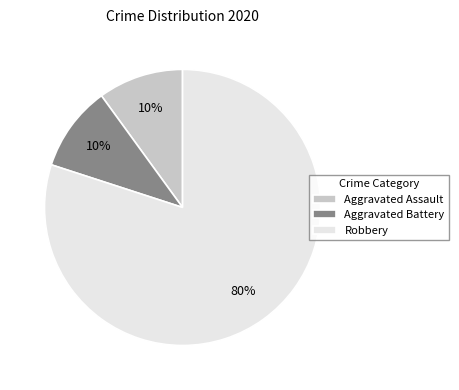

To the nearest percent, what is the combined percentage of Aggravated Battery and Aggravated Assault?

20%